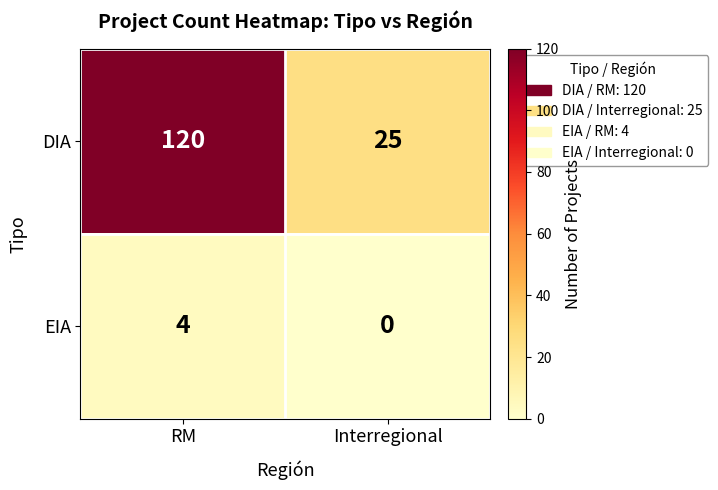

Which series changed the most between RM and Interregional?

DIA